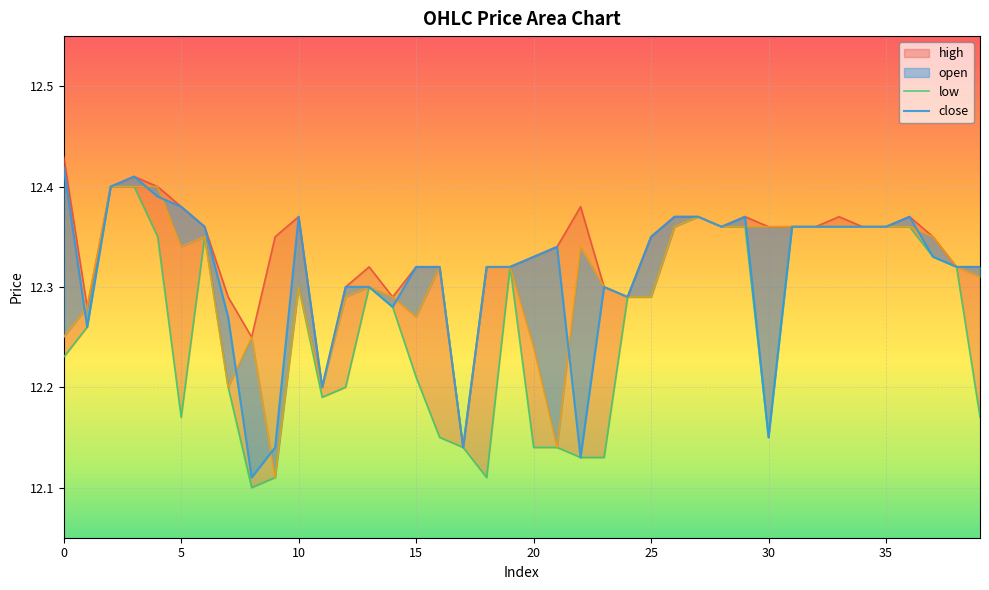

Reading left to right, extract all data points from this chart.

high: 12.4	12.3	12.4	12.4	12.4	12.4	12.4	12.3	12.2	12.3	12.4	12.2	12.3	12.3	12.3	12.3	12.3	12.1	12.3	12.3	12.3	12.3	12.4	12.3	12.3	12.3	12.4	12.4	12.4	12.4	12.4	12.4	12.4	12.4	12.4	12.4	12.4	12.3	12.3	12.3
low: 12.2	12.3	12.4	12.4	12.3	12.2	12.3	12.2	12.1	12.1	12.3	12.2	12.2	12.3	12.3	12.2	12.2	12.1	12.1	12.3	12.1	12.1	12.1	12.1	12.3	12.3	12.4	12.4	12.4	12.4	12.2	12.4	12.4	12.4	12.4	12.4	12.4	12.3	12.3	12.2
open: 12.2	12.3	12.4	12.4	12.4	12.3	12.3	12.2	12.2	12.1	12.3	12.2	12.3	12.3	12.3	12.3	12.3	12.1	12.3	12.3	12.2	12.1	12.3	12.3	12.3	12.3	12.4	12.4	12.4	12.4	12.4	12.4	12.4	12.4	12.4	12.4	12.4	12.3	12.3	12.3
close: 12.4	12.3	12.4	12.4	12.4	12.4	12.4	12.3	12.1	12.1	12.4	12.2	12.3	12.3	12.3	12.3	12.3	12.1	12.3	12.3	12.3	12.3	12.1	12.3	12.3	12.3	12.4	12.4	12.4	12.4	12.2	12.4	12.4	12.4	12.4	12.4	12.4	12.3	12.3	12.3